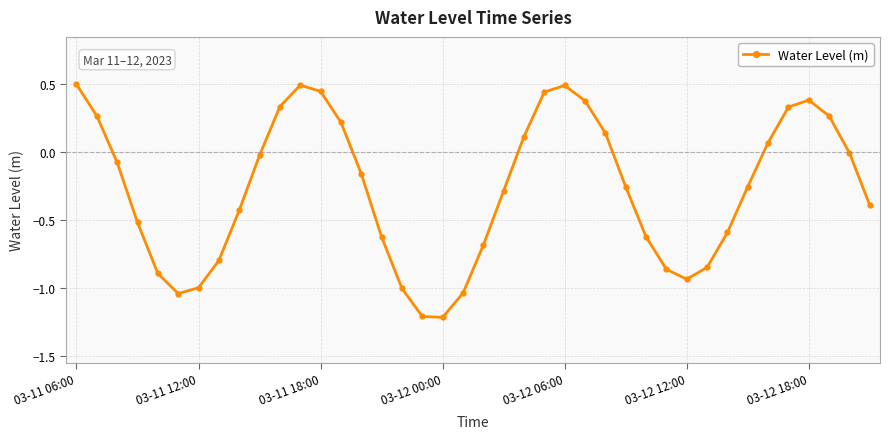

What is the maximum value shown in the chart?

0.5